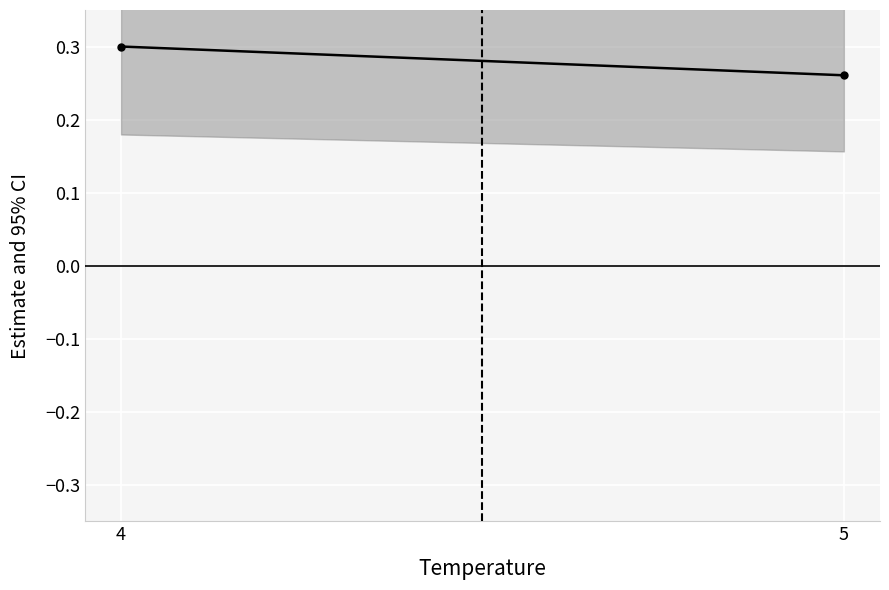

What is the greatest value displayed?

0.3